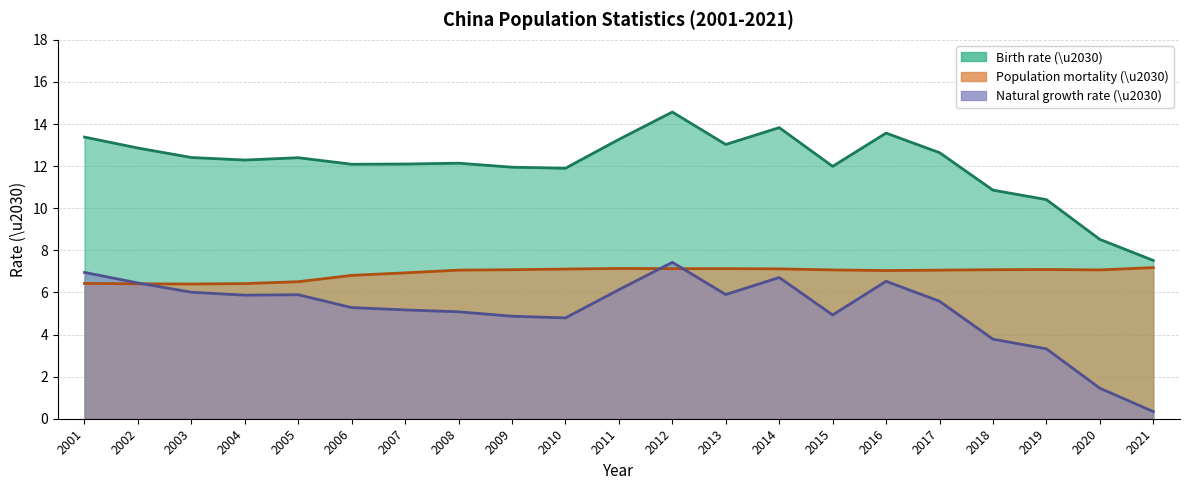

Which series changed the most between 2007 and 2013?

Birth rate (\u2030)